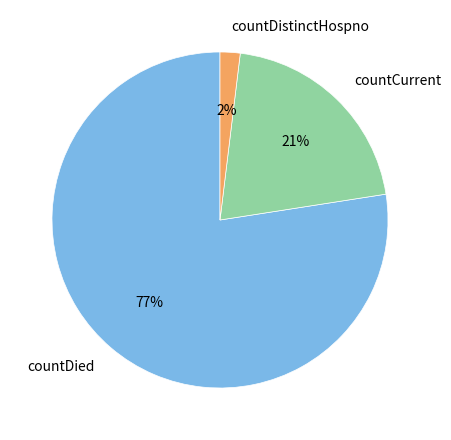

The countDistinctHospno slice represents 2% of the pie. True or false?

True